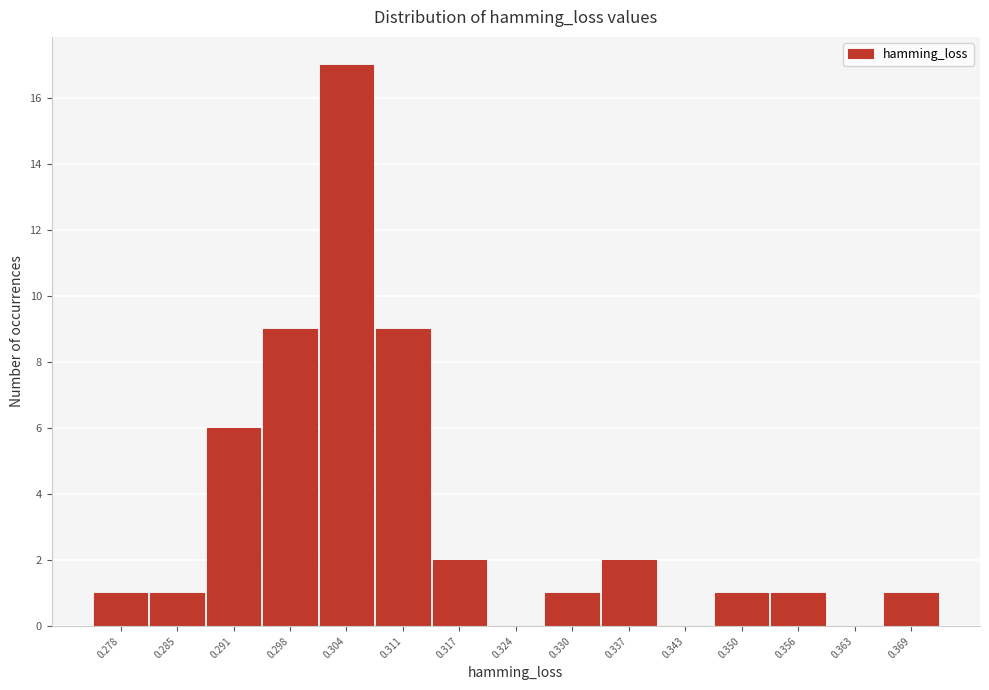

Reading left to right, list all the values displayed in this chart.

0.278=1	0.285=1	0.291=6	0.298=9	0.304=17	0.311=9	0.317=2	0.324=0	0.330=1	0.337=2	0.343=0	0.350=1	0.356=1	0.363=0	0.369=1